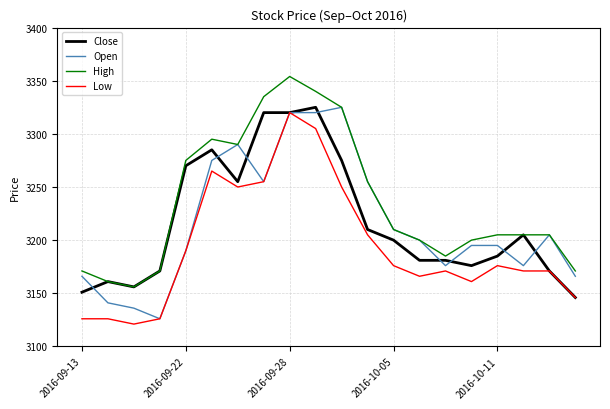

True or false: High and Low intersect in this chart.

False